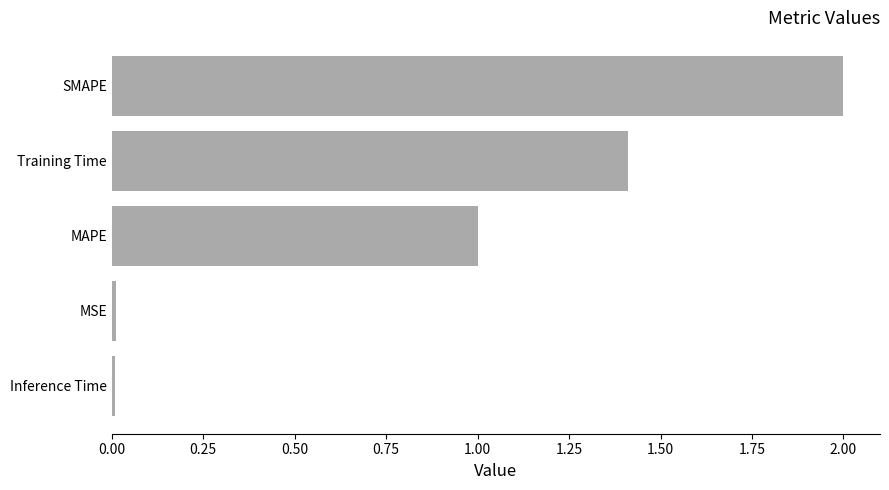

What is the difference between the maximum and minimum values?

2.0